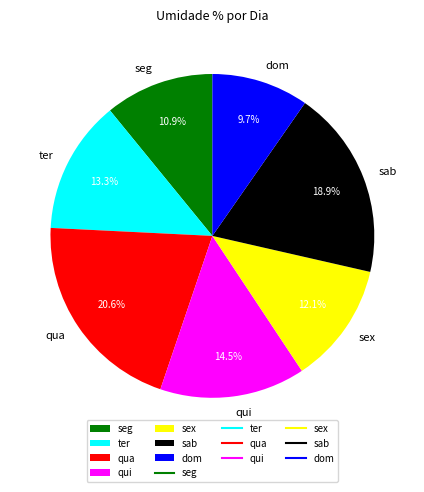

Which has a higher value, sab or qua?

qua